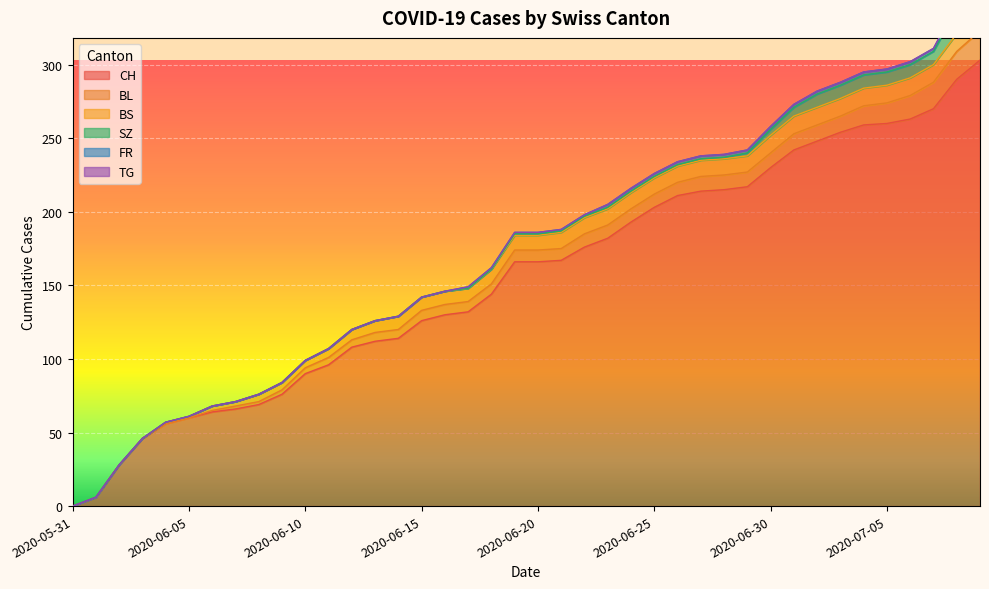

How many categories are shown in the chart?

40